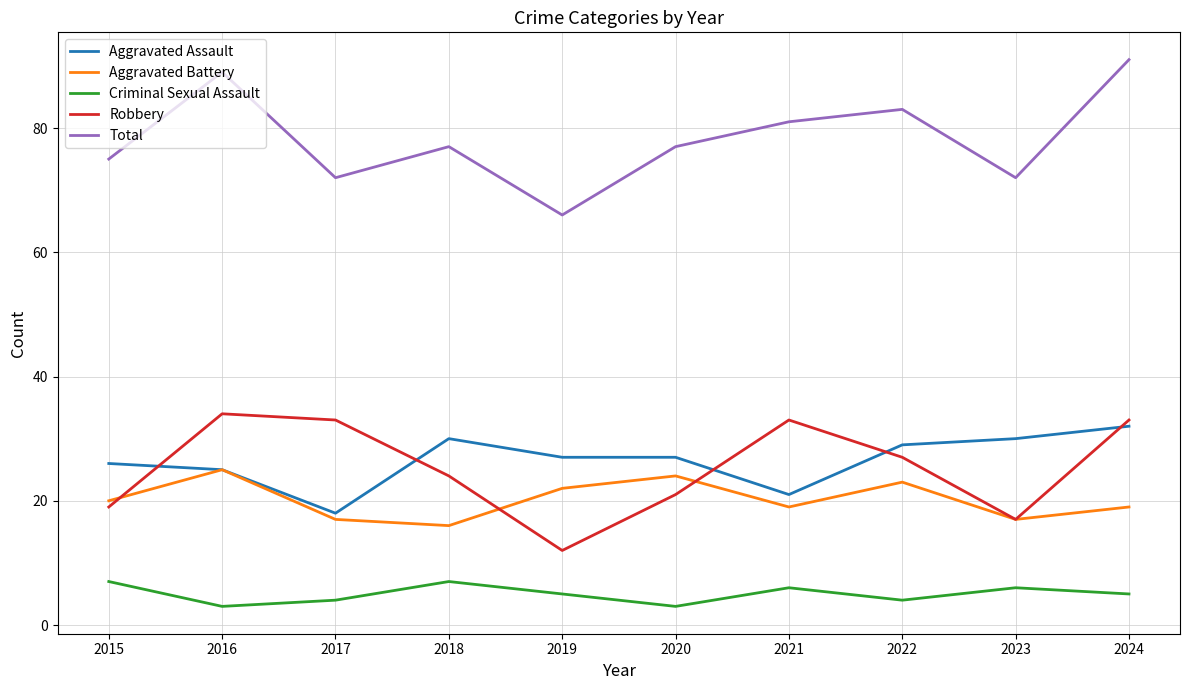

Reading left to right, transcribe all the data shown in this chart.

Aggravated Assault: 26	25	18	30	27	27	21	29	30	32
Aggravated Battery: 20	25	17	16	22	24	19	23	17	19
Criminal Sexual Assault: 7	3	4	7	5	3	6	4	6	5
Robbery: 19	34	33	24	12	21	33	27	17	33
Total: 75	89	72	77	66	77	81	83	72	91